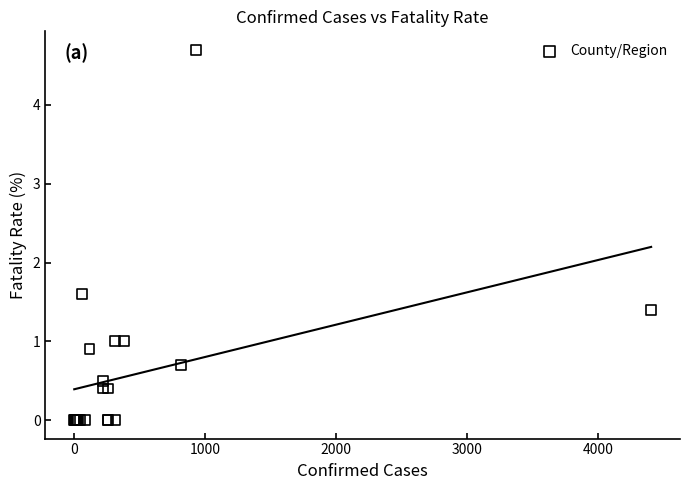

What Y value in the scatter plot is closest to 2?

1.6